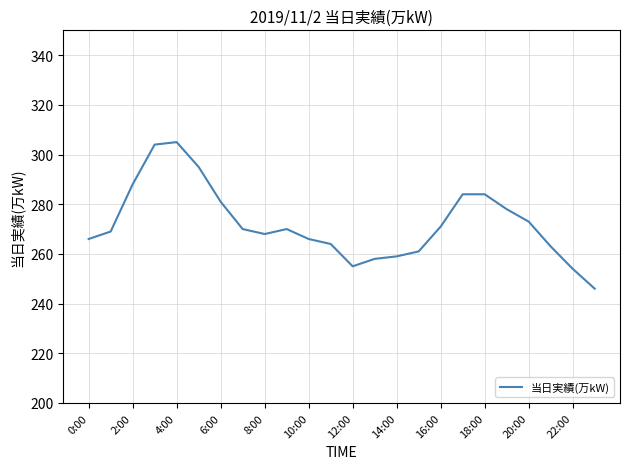

How many lines are shown in the chart?

1